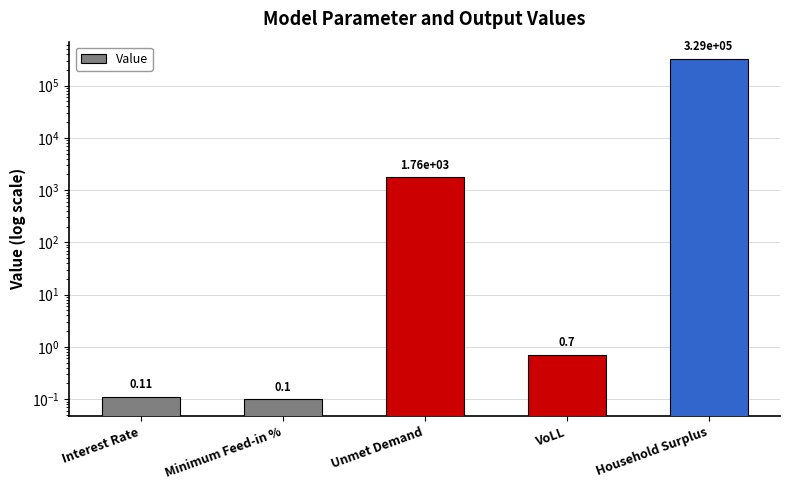

List the labels in order of value, largest first.

Household Surplus, Unmet Demand, VoLL, Interest Rate, Minimum Feed-in %